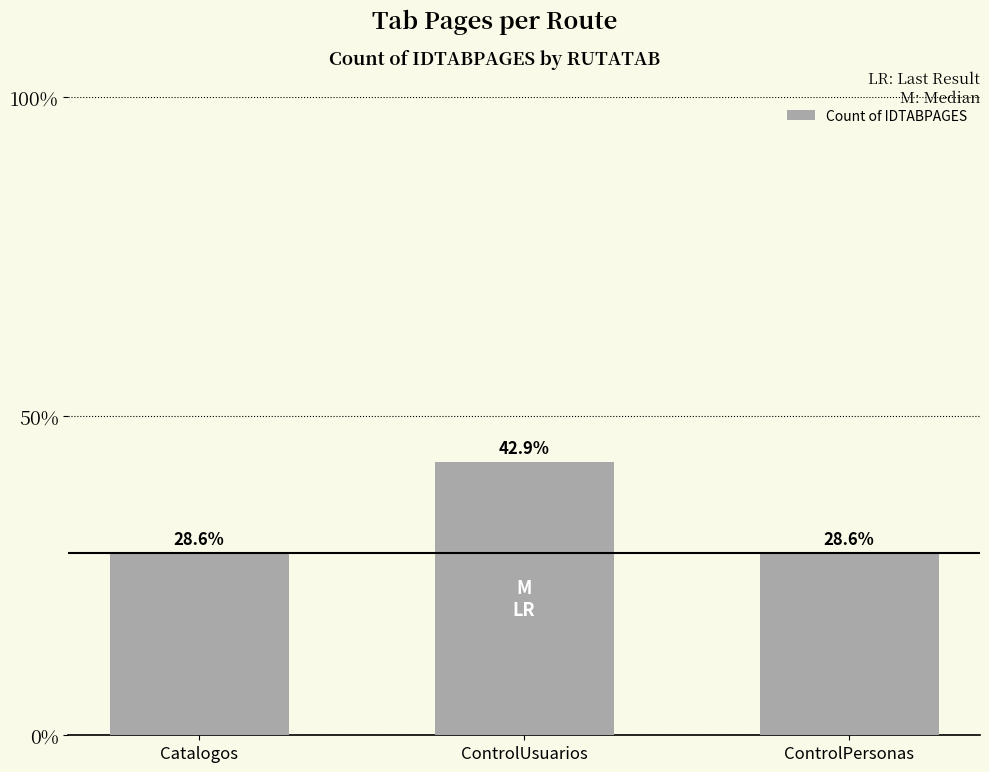

What is the minimum value shown in the chart?

2